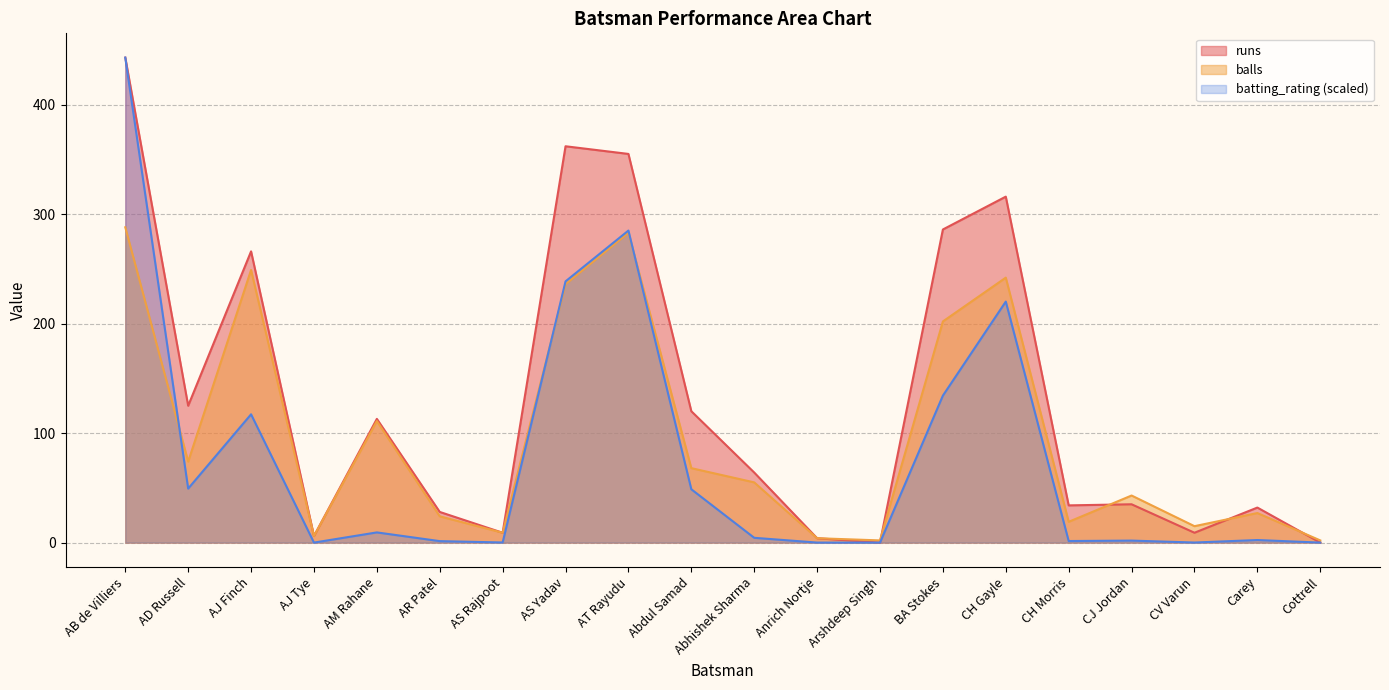

How many values in the runs series exceed 64?

9